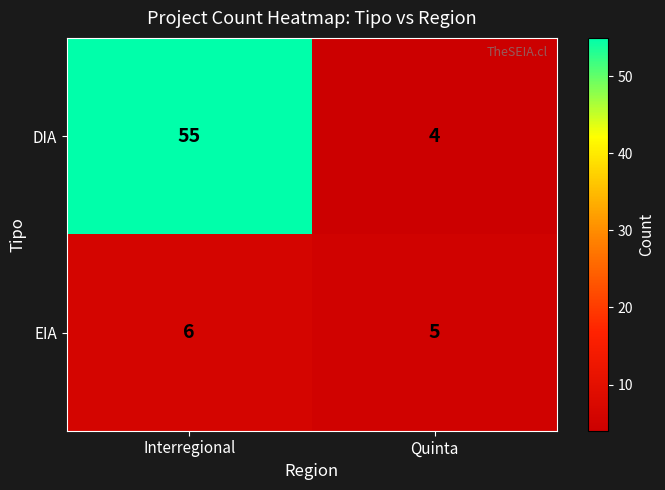

At how many categories does at least one series exceed 51?

1